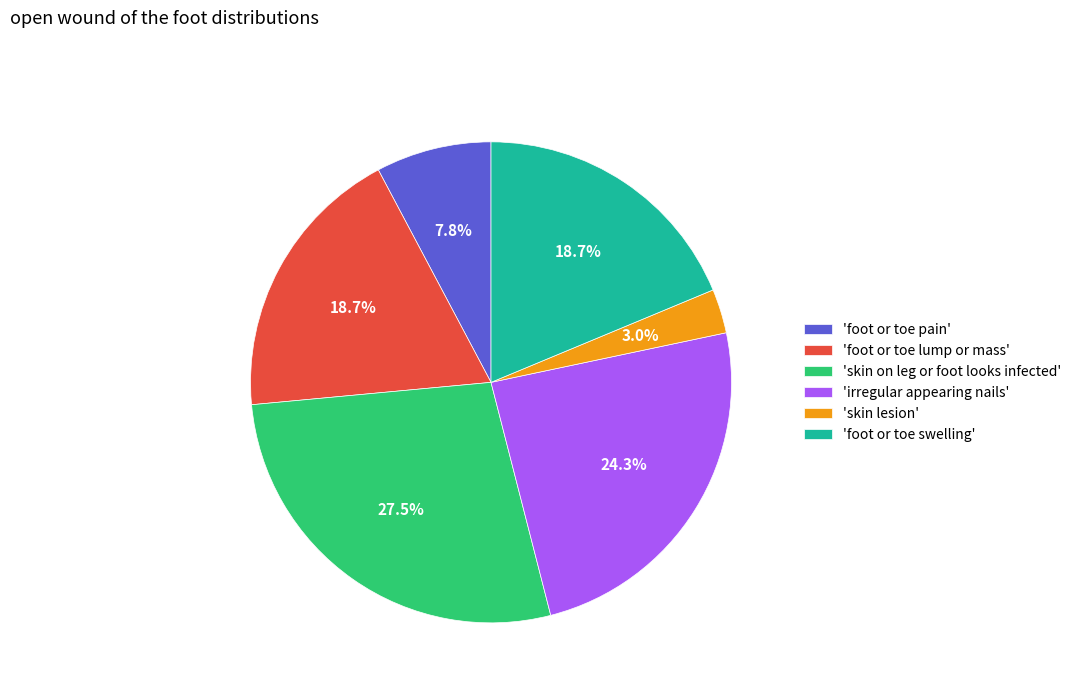

What portion of the pie excludes 'foot or toe lump or mass'?

81.3%